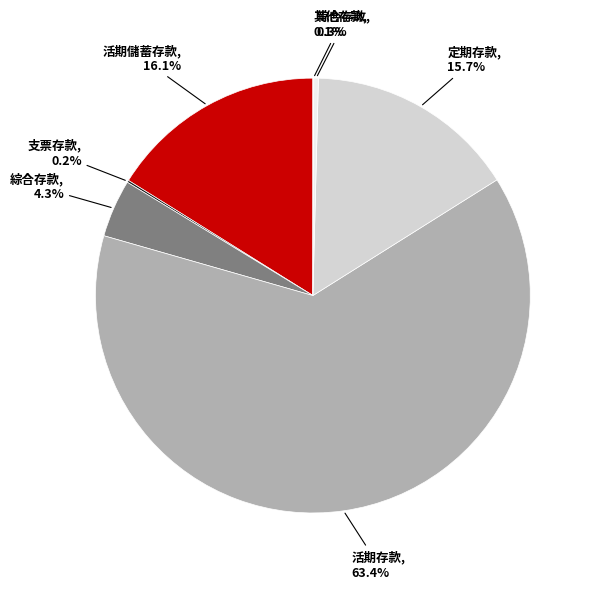

Does any single category account for the majority?

Yes